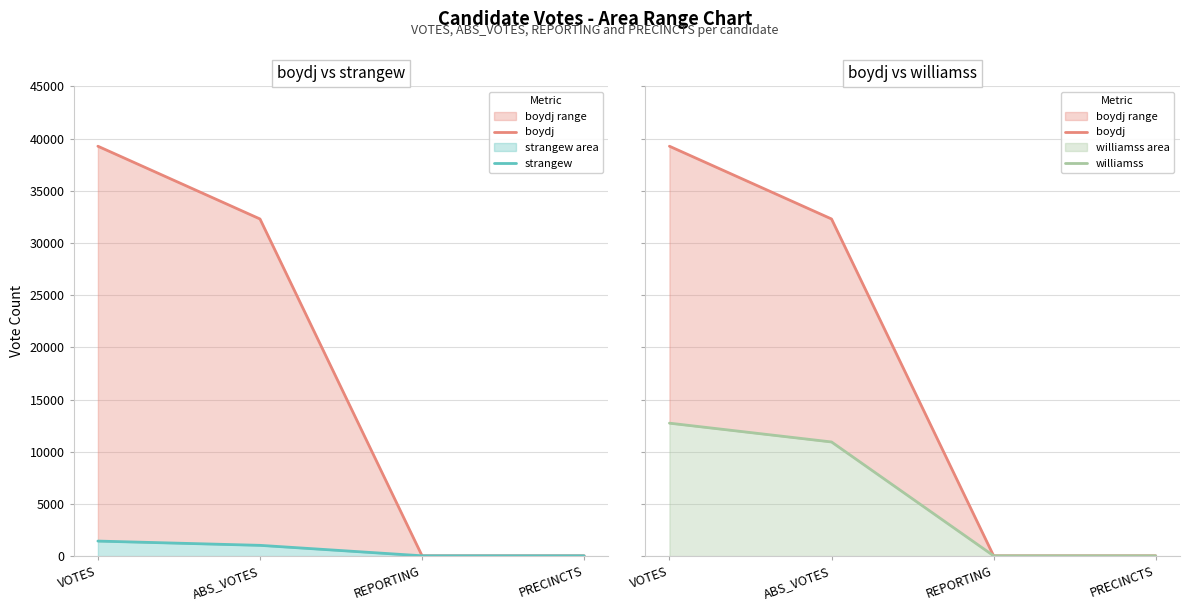

At VOTES, list the series in order from smallest to largest.

strangew, williamss, boydj